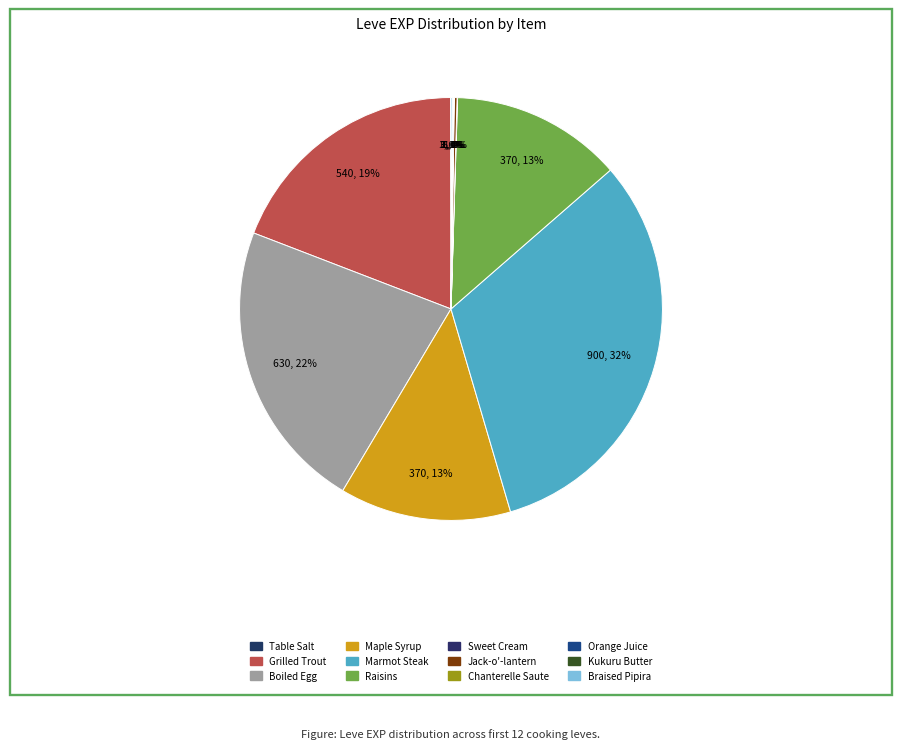

Rank the categories by value from lowest to highest.

Table Salt, Sweet Cream, Chanterelle Saute, Kukuru Butter, Orange Juice, Braised Pipira, Jack-o'-lantern, Maple Syrup, Raisins, Grilled Trout, Boiled Egg, Marmot Steak